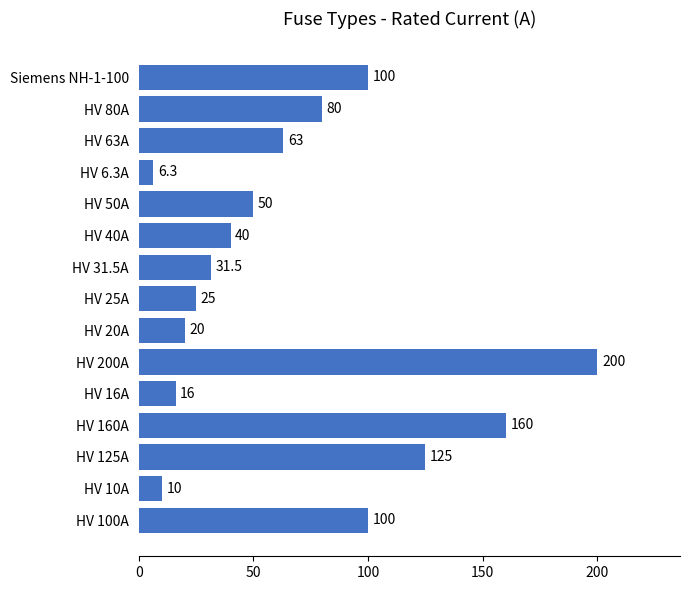

Which label corresponds to the smallest value in the chart?

HV 6.3A